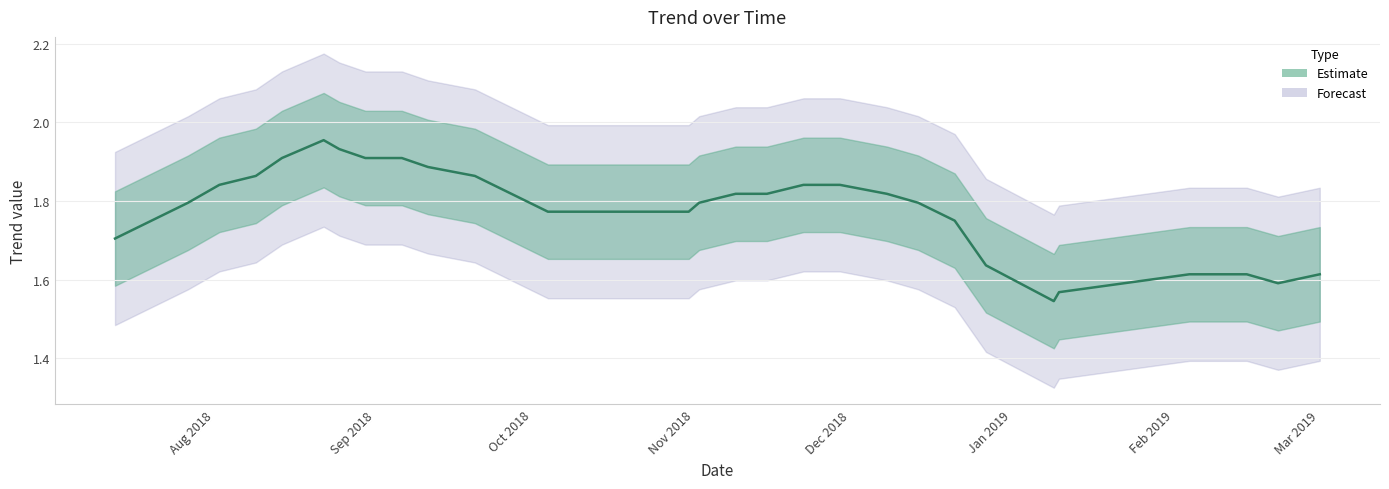

What is the minimum value shown in the chart?

1.5